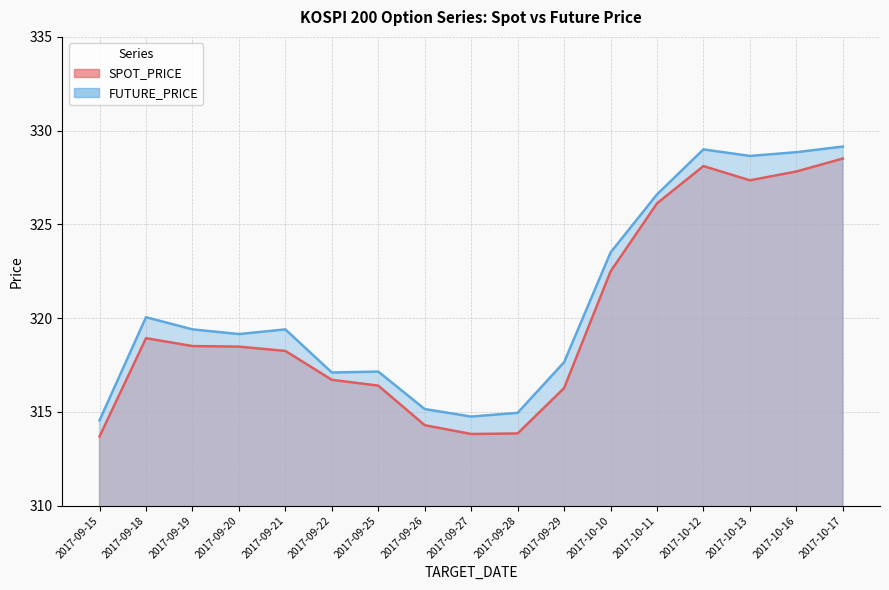

At how many categories does at least one series exceed 327?

4